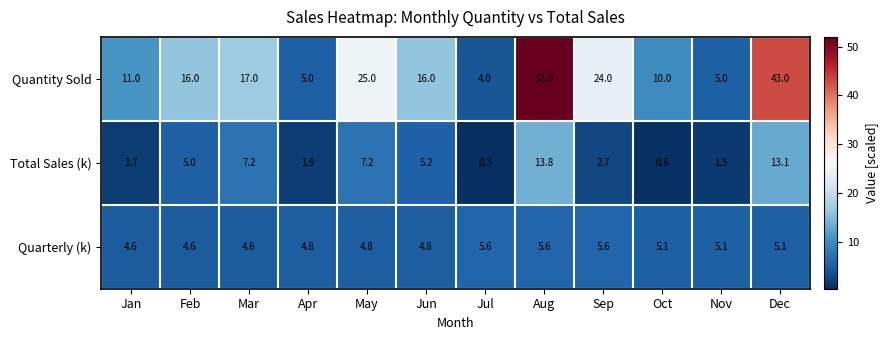

List the series in order of their peak value, highest first.

Quantity Sold, Total Sales (k), Quarterly (k)